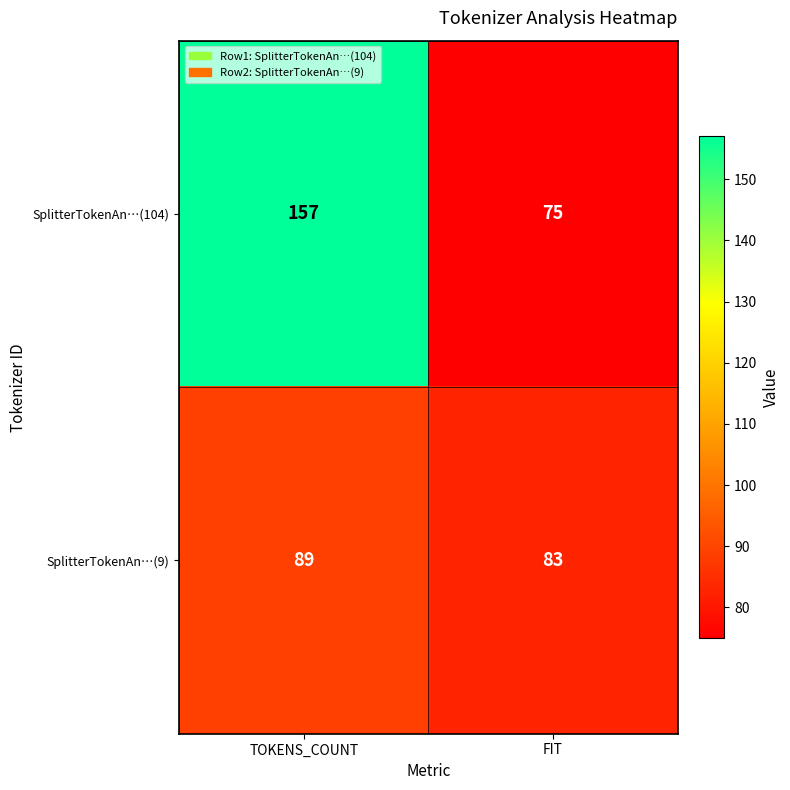

Which series changed the most between TOKENS_COUNT and FIT?

SplitterTokenAn…(104)